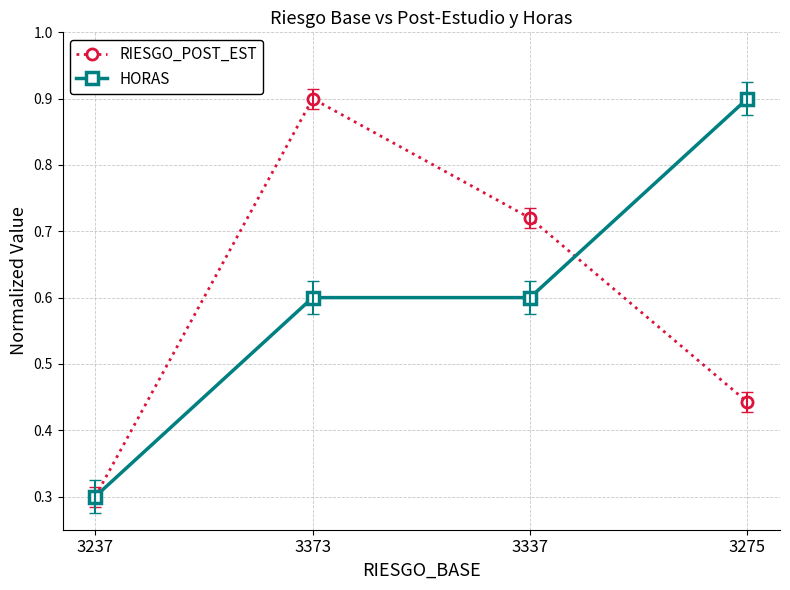

What is the smallest value displayed?

0.3